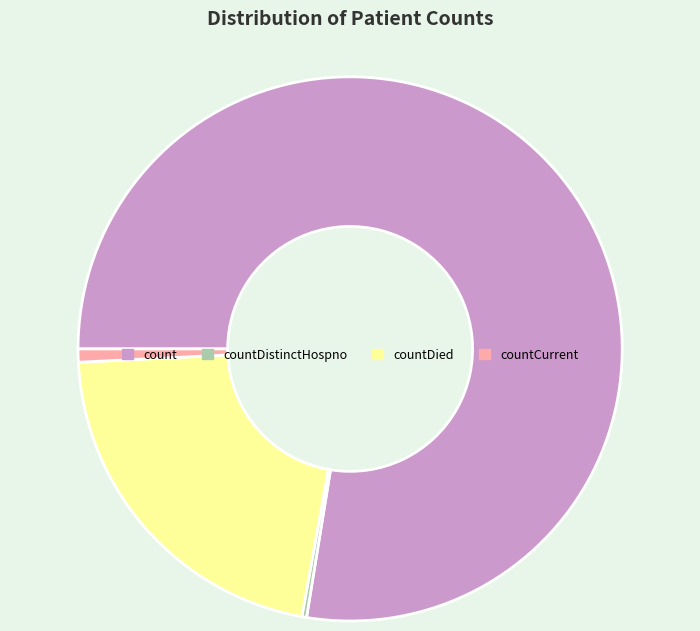

The countDied slice represents 21% of the pie. True or false?

True